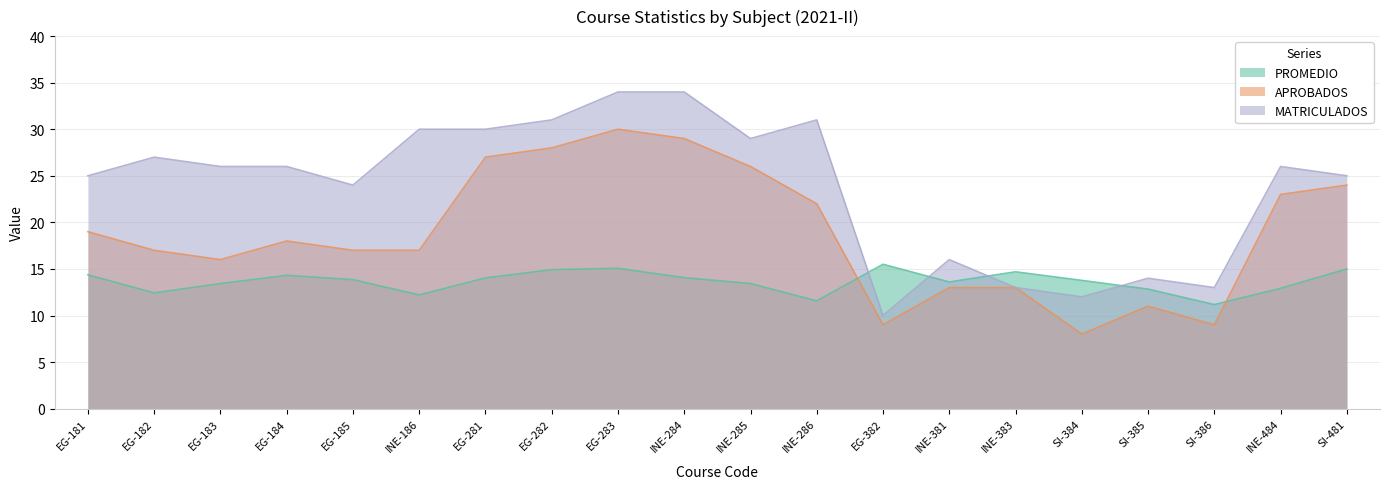

Reading left to right, extract all data points from this chart.

PROMEDIO: EG-181=14.4	EG-182=12.4	EG-183=13.4	EG-184=14.3	EG-185=13.8	INE-186=12.2	EG-281=14.0	EG-282=14.9	EG-283=15.1	INE-284=14.1	INE-285=13.4	INE-286=11.6	EG-382=15.5	INE-381=13.6	INE-383=14.7	SI-384=13.8	SI-385=12.8	SI-386=11.2	INE-484=12.9	SI-481=15.0
APROBADOS: EG-181=19.0	EG-182=17.0	EG-183=16.0	EG-184=18.0	EG-185=17.0	INE-186=17.0	EG-281=27.0	EG-282=28.0	EG-283=30.0	INE-284=29.0	INE-285=26.0	INE-286=22.0	EG-382=9.0	INE-381=13.0	INE-383=13.0	SI-384=8.0	SI-385=11.0	SI-386=9.0	INE-484=23.0	SI-481=24.0
MATRICULADOS: EG-181=25.0	EG-182=27.0	EG-183=26.0	EG-184=26.0	EG-185=24.0	INE-186=30.0	EG-281=30.0	EG-282=31.0	EG-283=34.0	INE-284=34.0	INE-285=29.0	INE-286=31.0	EG-382=10.0	INE-381=16.0	INE-383=13.0	SI-384=12.0	SI-385=14.0	SI-386=13.0	INE-484=26.0	SI-481=25.0